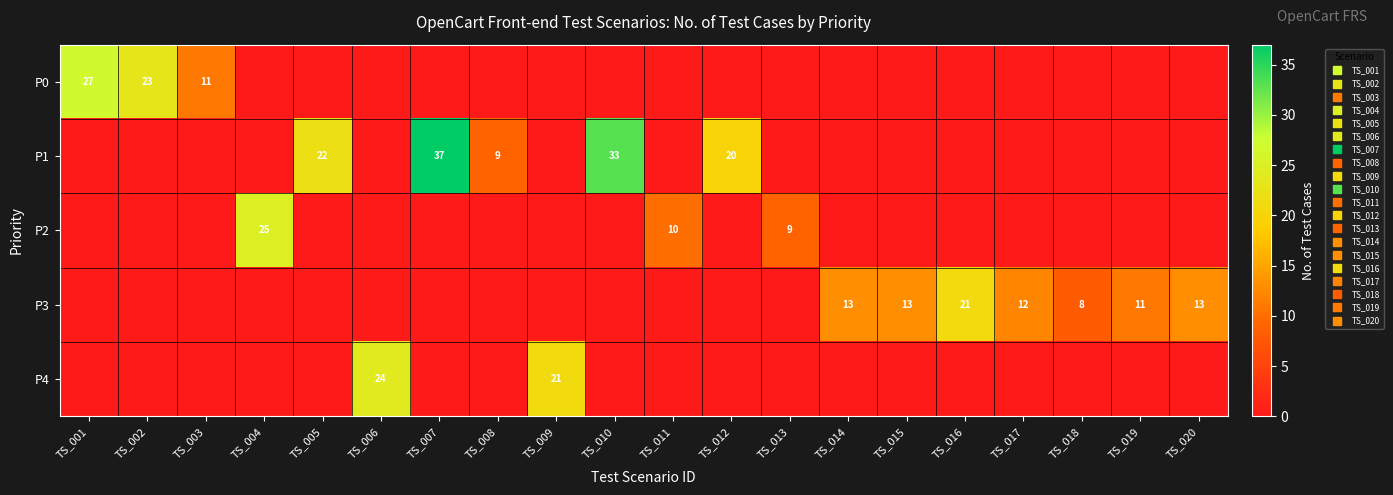

The value of P4 at TS_010 is 0. True or false?

True